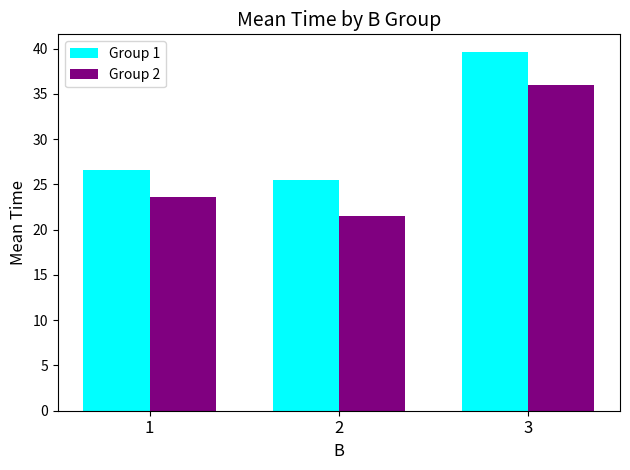

What is the total value across all series at 1?

50.2